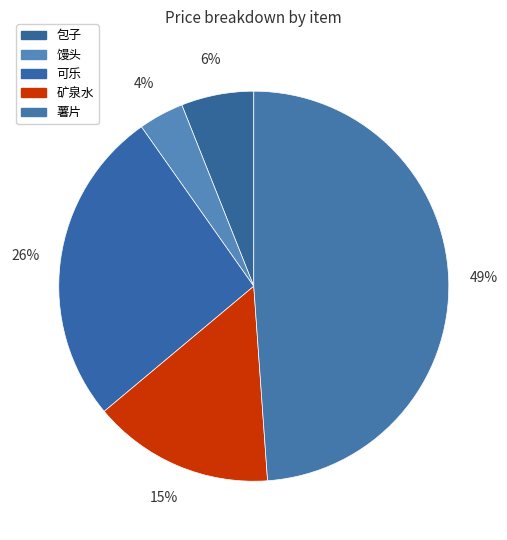

Count the number of slices in the pie.

5